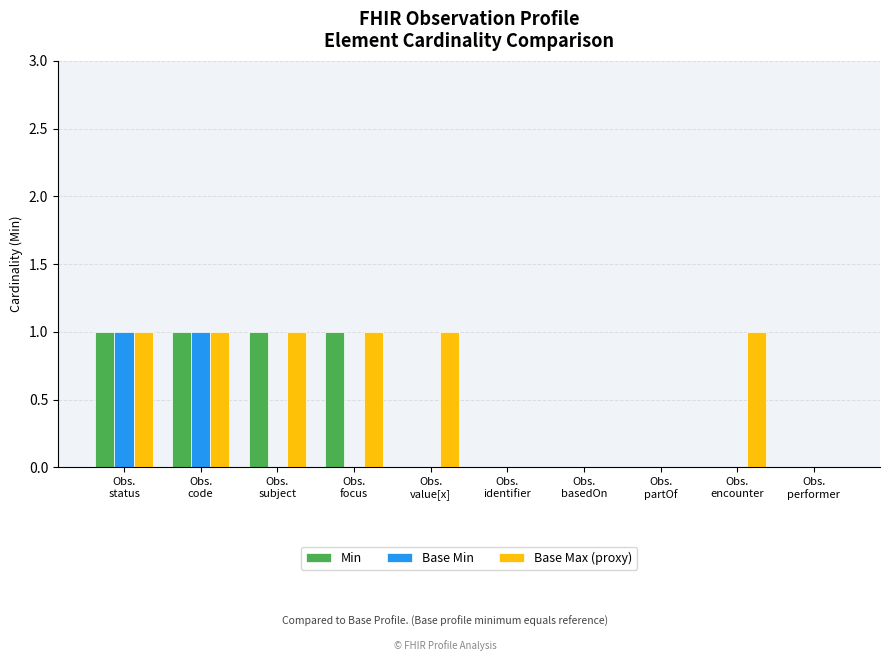

Count the number of categories in the chart.

10